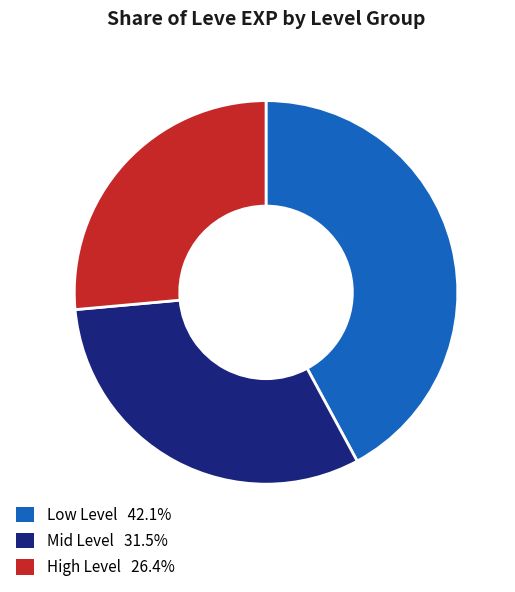

Does any single category account for the majority?

No